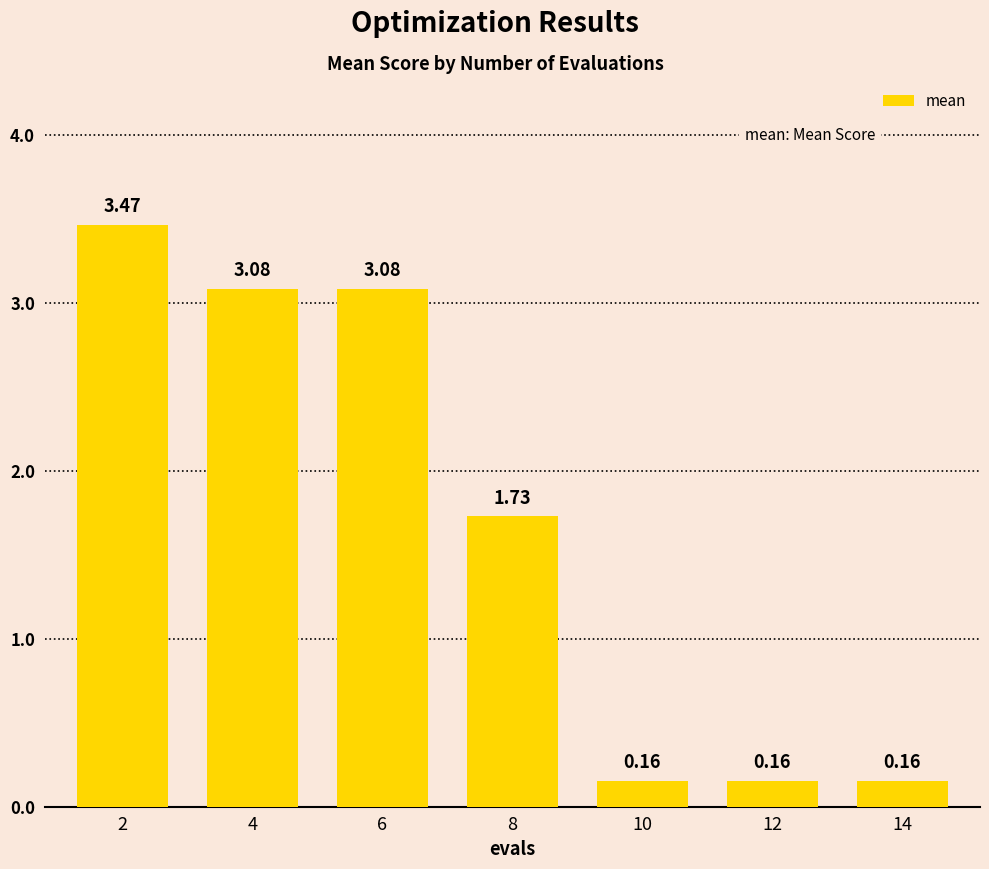

What is the sum of the values at 12 and 10?

0.3